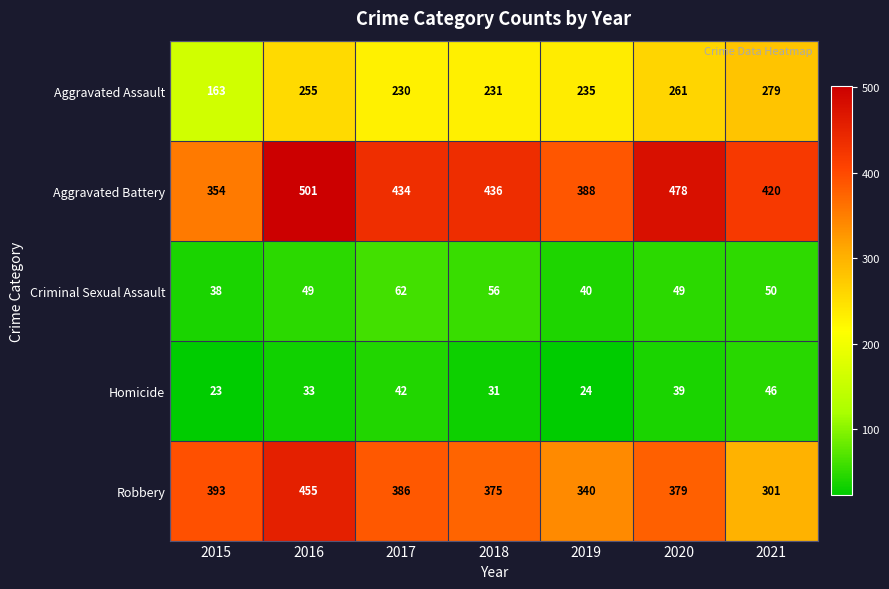

At which label is Homicide closest to 34?

2016